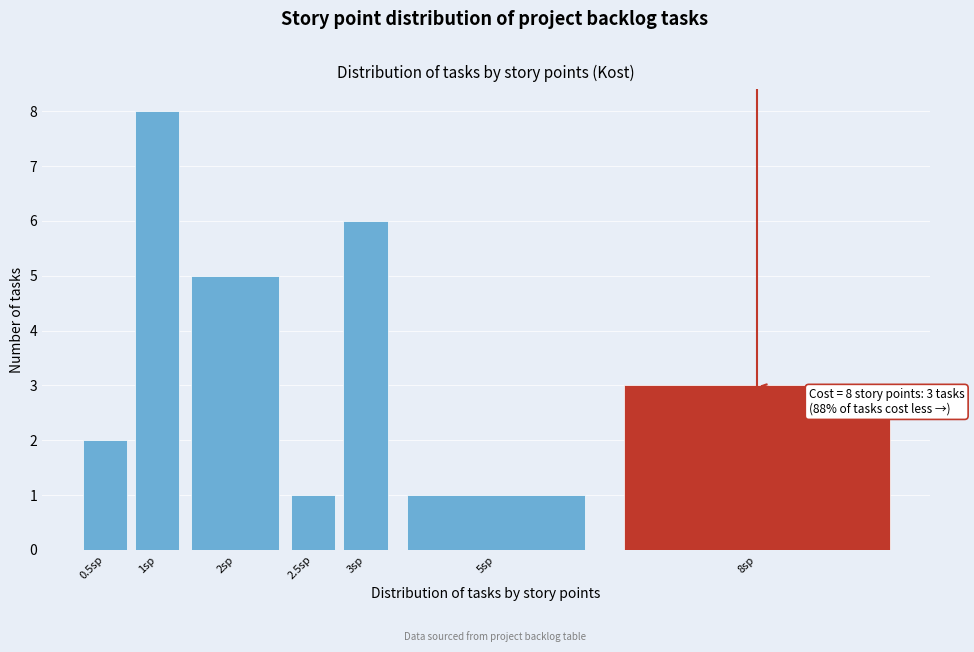

Reading left to right, list all the values displayed in this chart.

0.5sp=2	1sp=8	2sp=5	2.5sp=1	3sp=6	5sp=1	8sp=3